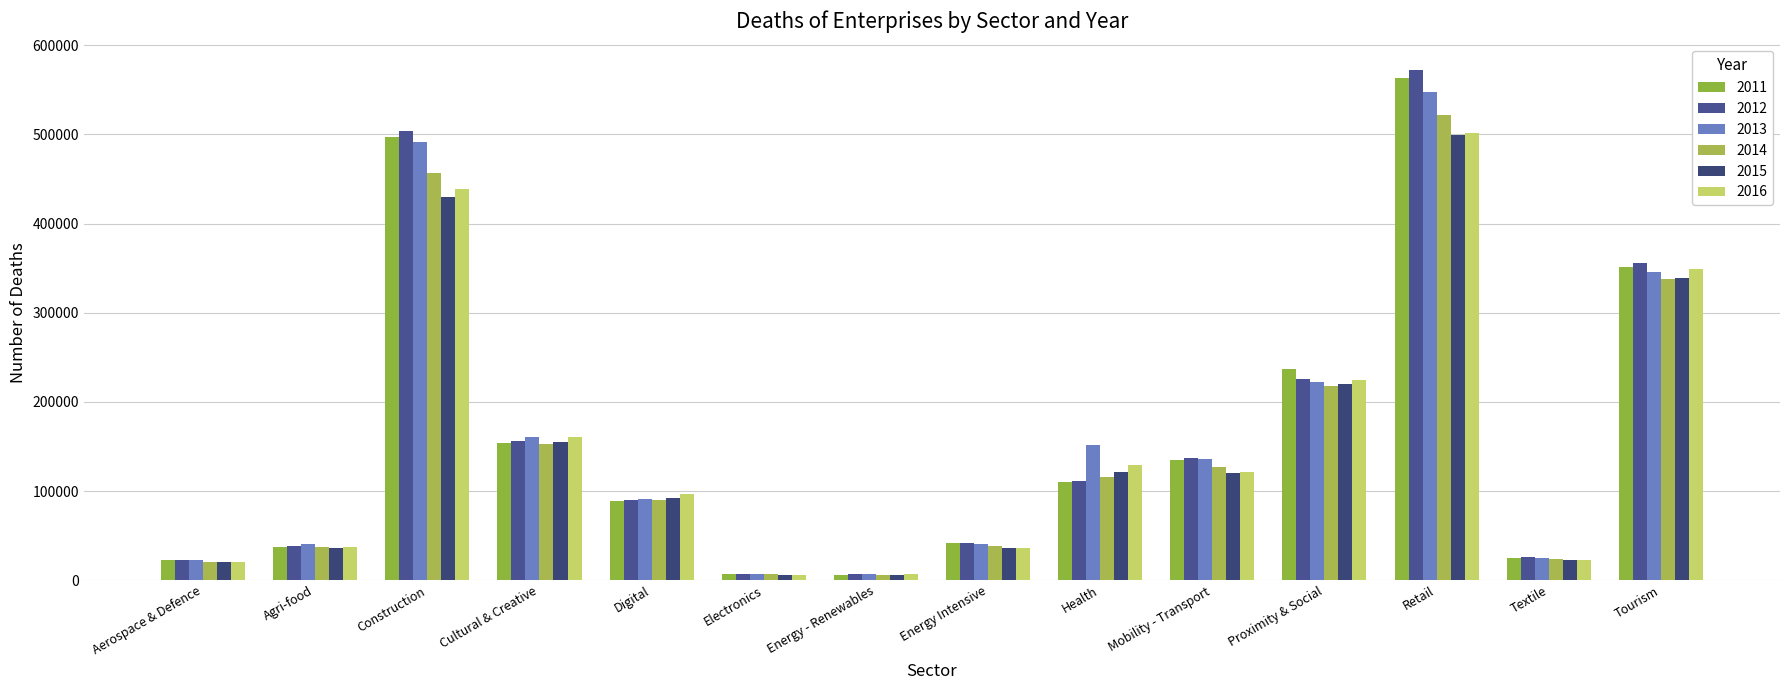

How many bars are there in each group?

6